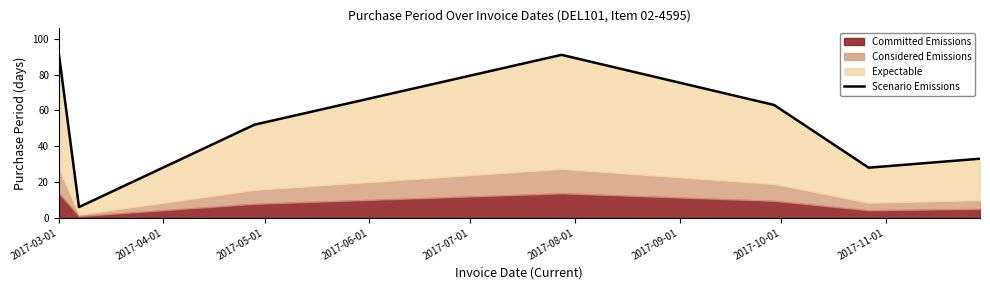

What is the difference between the maximum and minimum values?

86